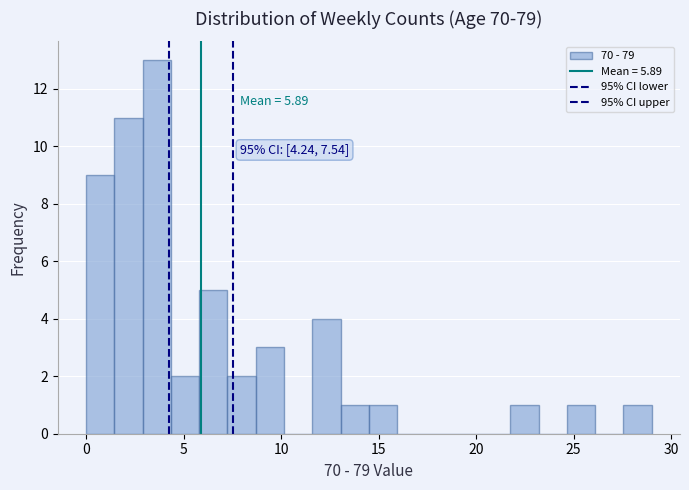

Around what value on the x-axis is the tallest bar? Give the approximate position of its centre, as read against the axis.

3.5